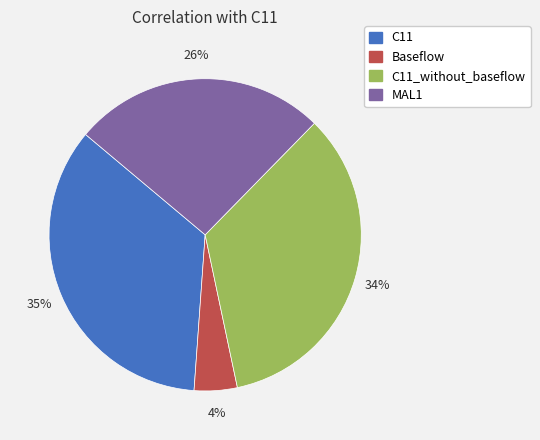

Count the number of slices in the pie.

4